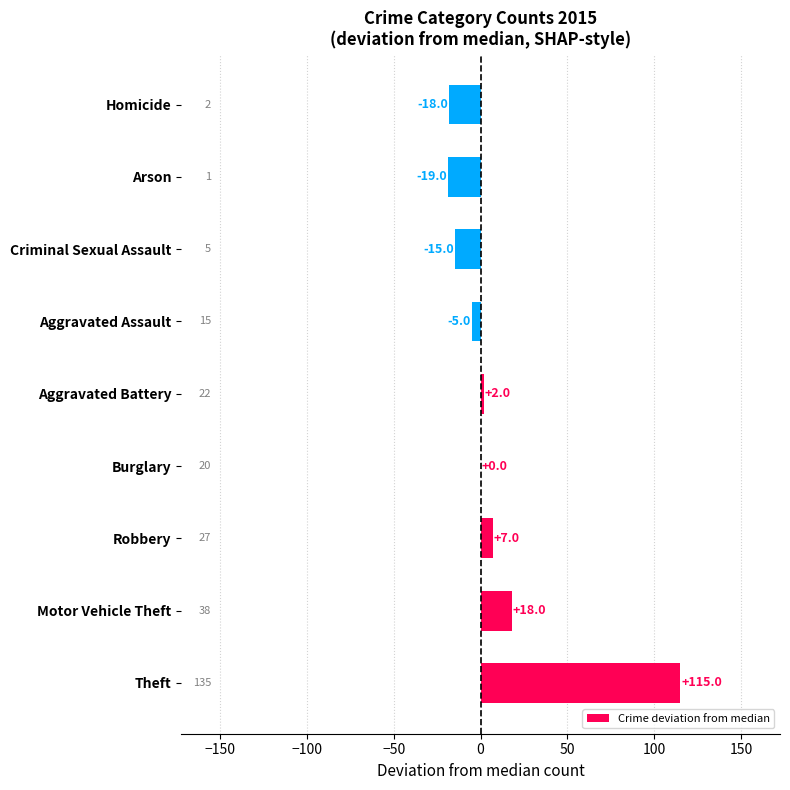

The chart shows a value of 59 at Theft. True or false?

False